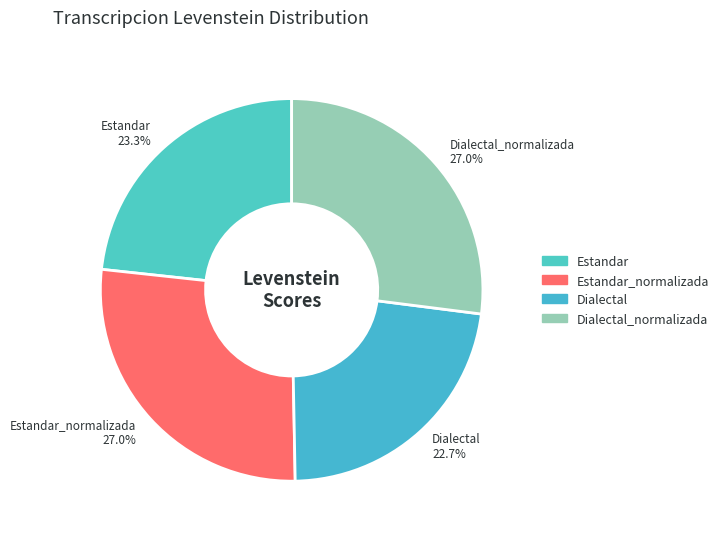

Is there any slice that represents more than half of the pie?

No